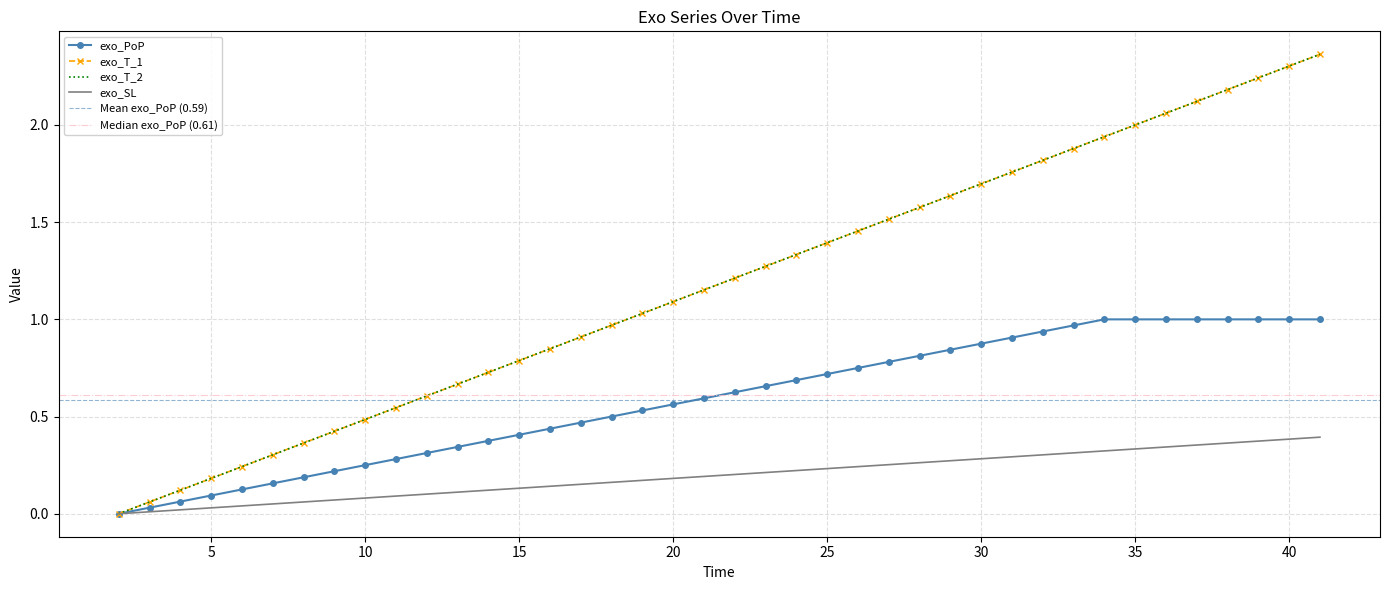

How many distinct data groups are displayed?

4